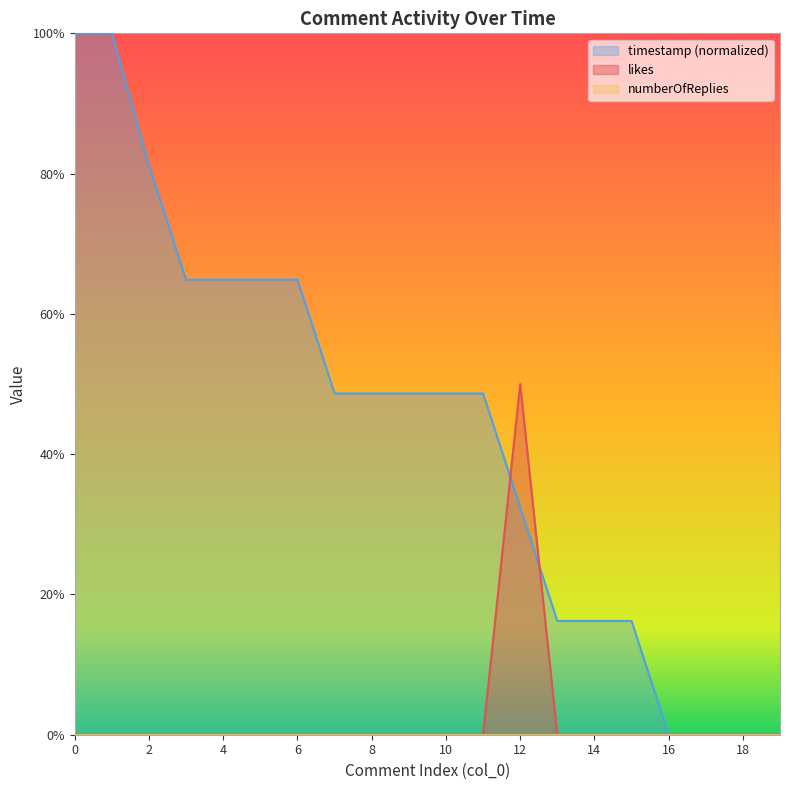

Reading right to left, extract all data points from this chart.

likes: 0.0	0.0	0.0	0.0	0.0	0.0	0.0	0.5	0.0	0.0	0.0	0.0	0.0	0.0	0.0	0.0	0.0	0.0	0.0	0.0
timestamp: 0.0	0.0	0.0	0.0	0.2	0.2	0.2	0.3	0.5	0.5	0.5	0.5	0.5	0.6	0.6	0.6	0.6	0.8	1.0	1.0